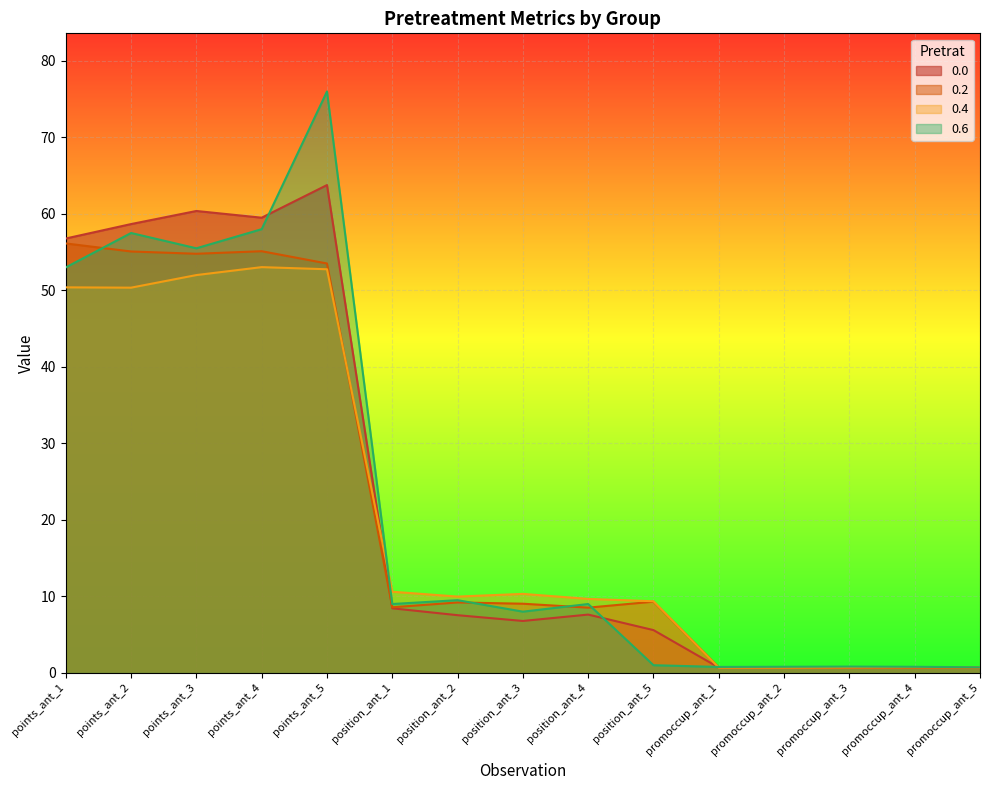

True or false: 0.2 has more than 1 points higher than both neighbors.

True